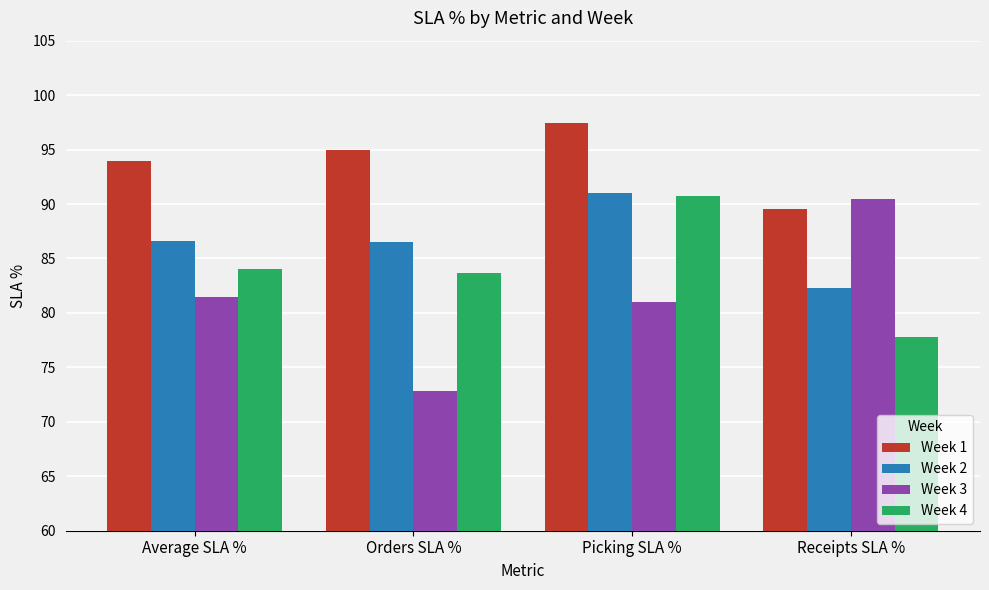

True or false: Week 1 has a value of 43.7 at Picking SLA %.

False